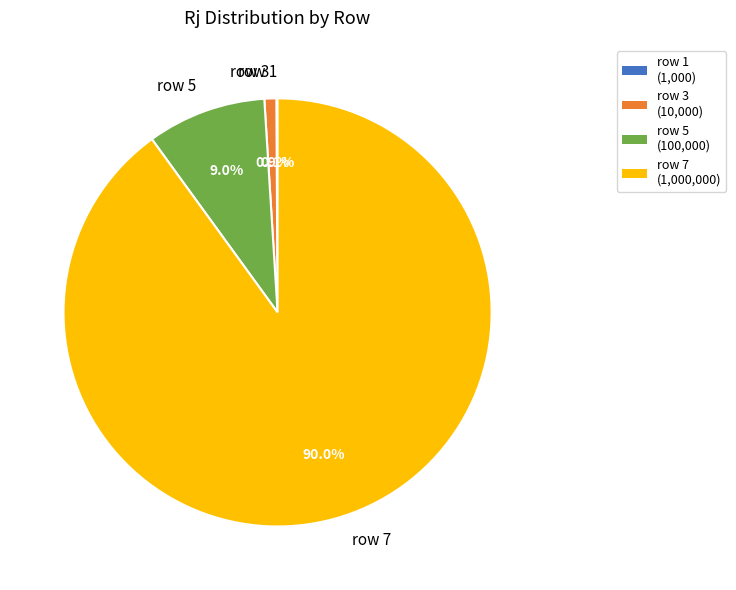

To the nearest percent, what portion does row 3 represent?

1%